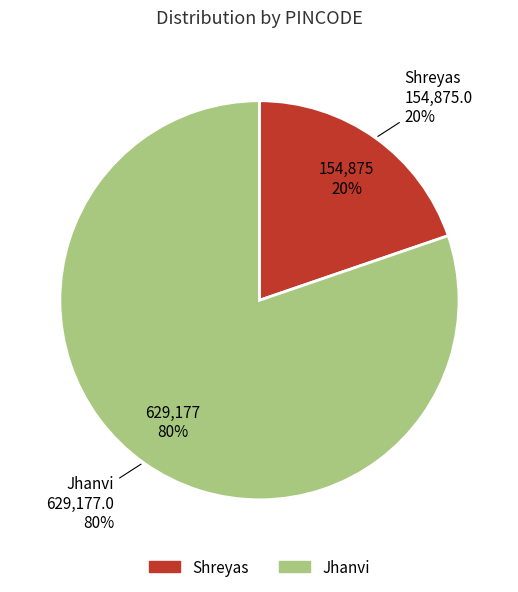

What is the change in value from Shreyas to Jhanvi?

+474302